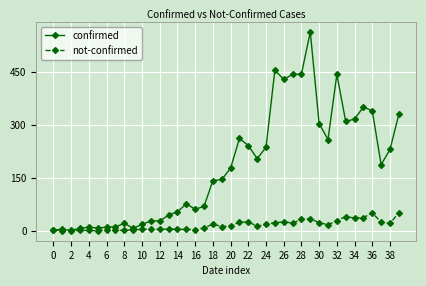

True or false: not-confirmed has more than 0 interior local peaks.

True